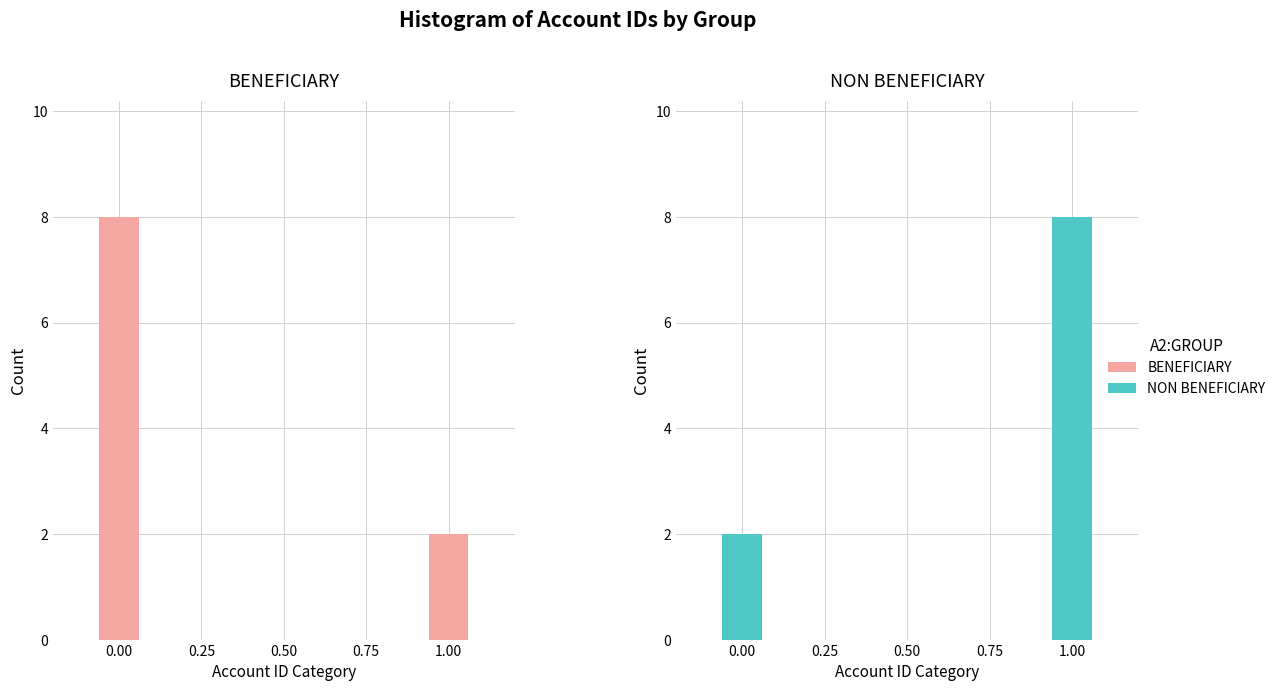

Rank the series by their maximum value, from lowest to highest.

BENEFICIARY, NON BENEFICIARY